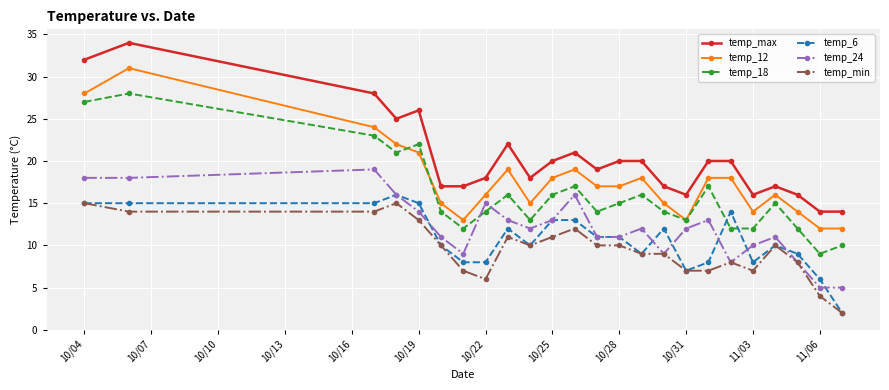

True or false: temp_min and temp_max cross at least once.

False